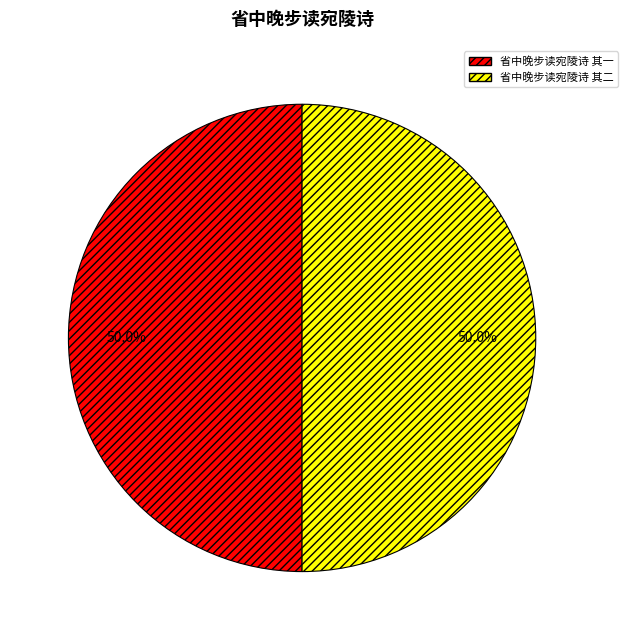

Is it true that 省中晚步读宛陵诗 其一 is 50% of the pie?

True